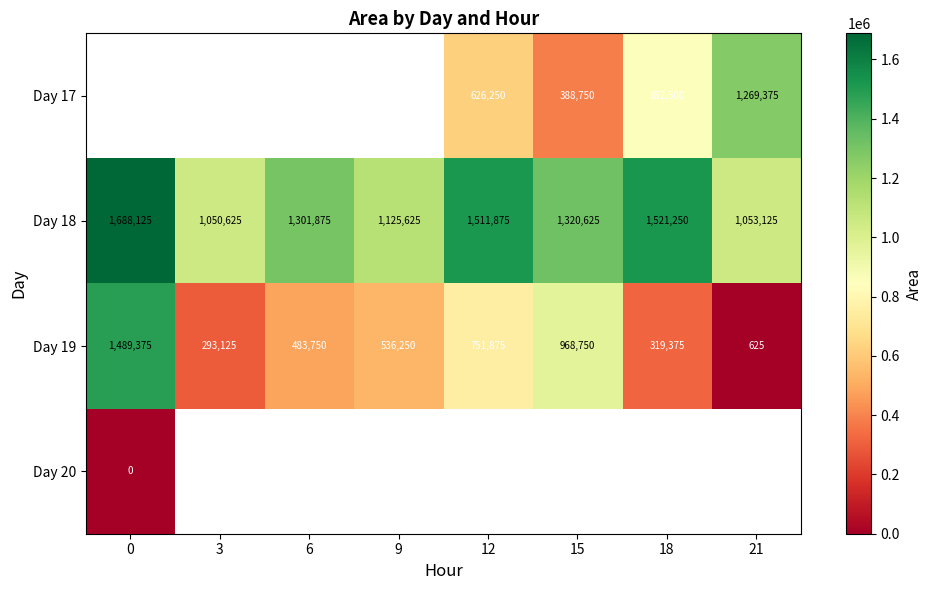

How many categories are shown in the chart?

8